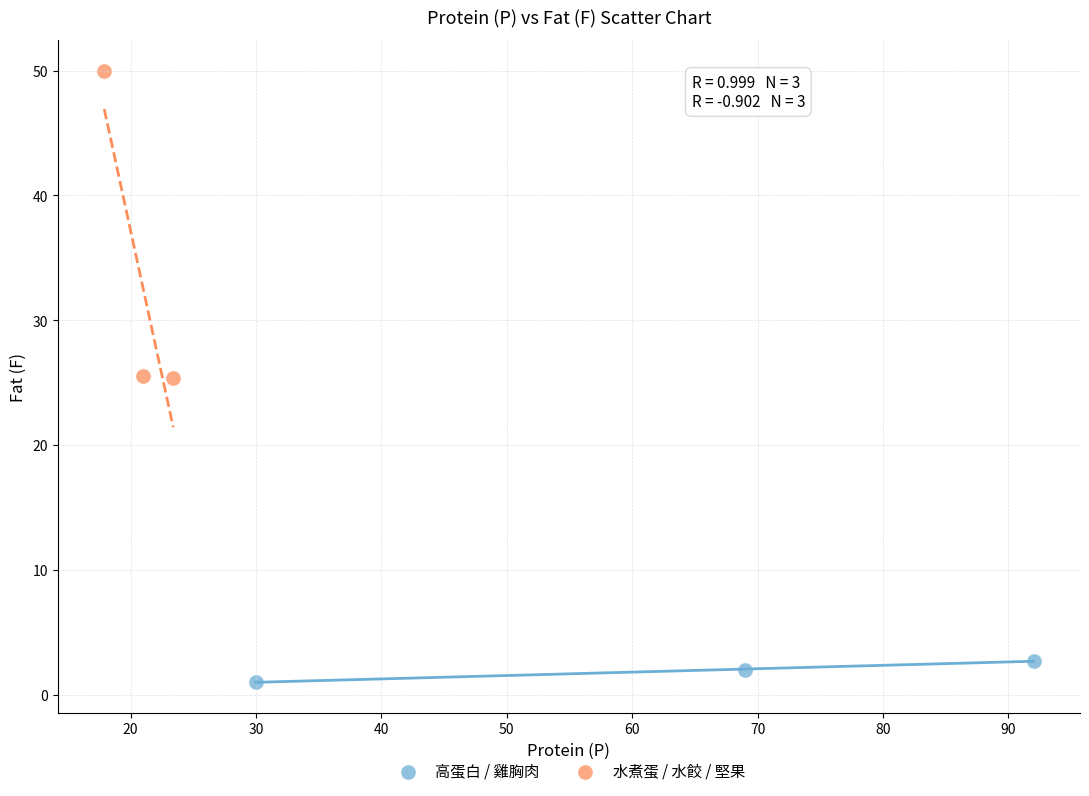

Which series contains the lowest Y value?

高蛋白 / 雞胸肉